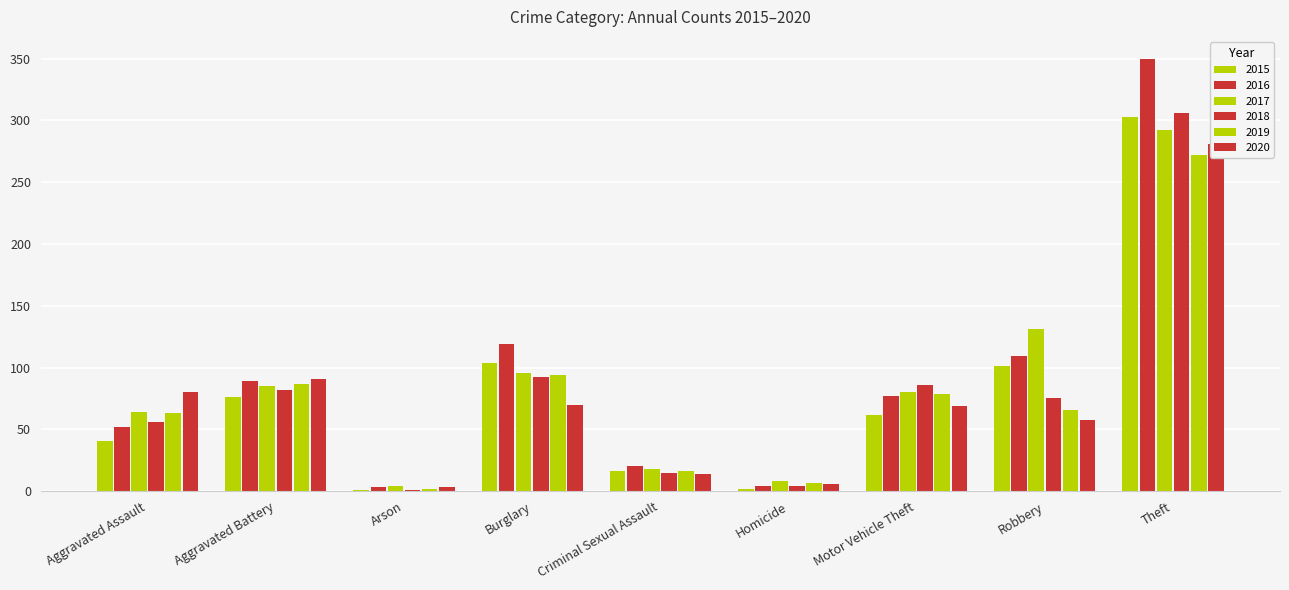

At which label does 2019 first exceed 66?

Aggravated Battery